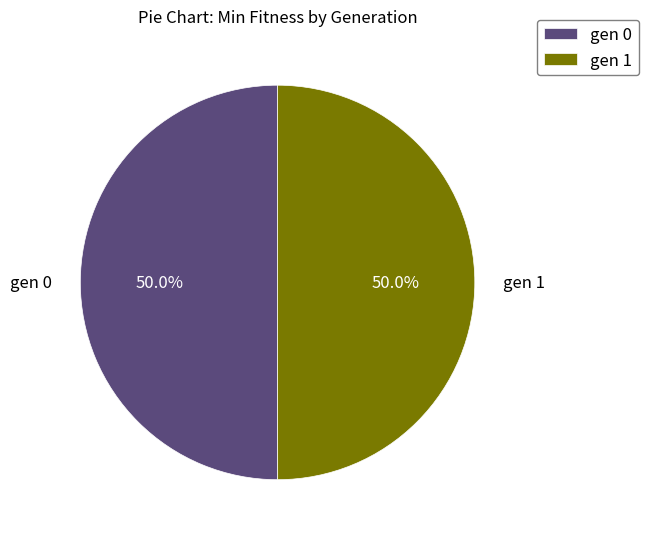

Approximately how many times larger is the value at gen 1 compared to gen 0?

1.0